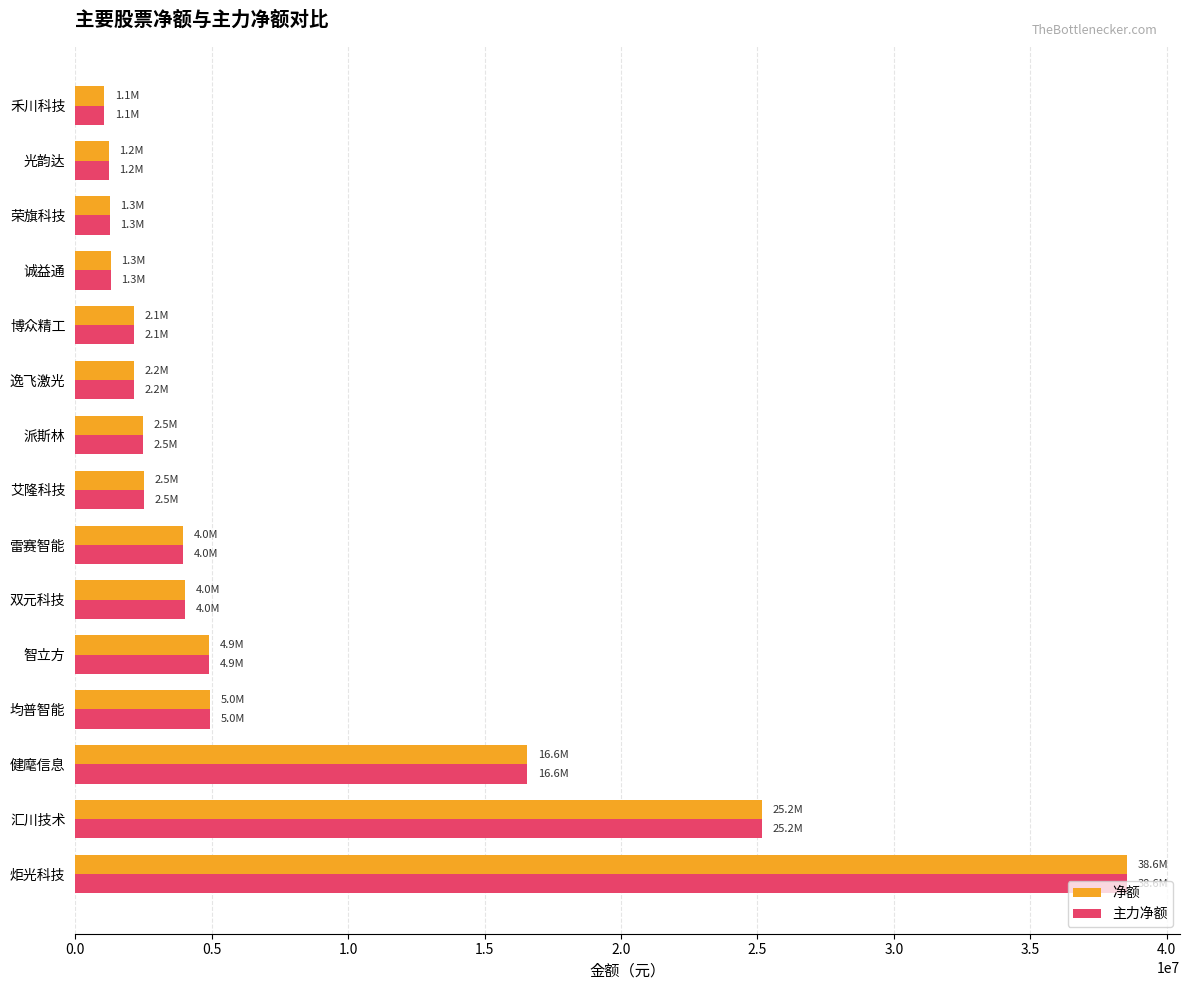

The value of 主力净额 at 诚益通 is 1312366. True or false?

True